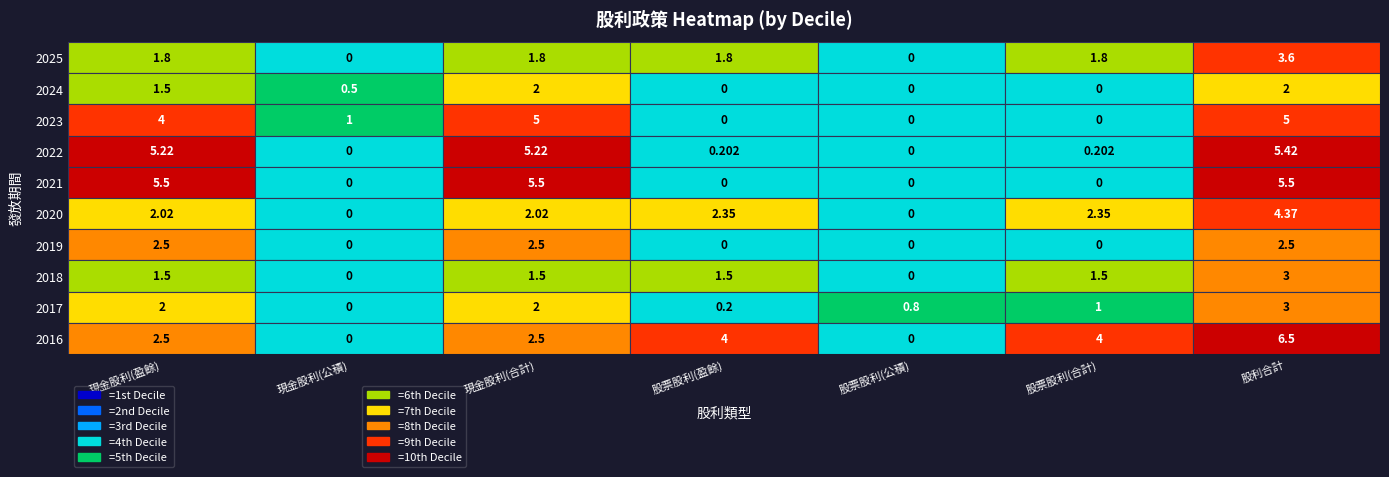

Reading left to right, extract all data points from this chart.

2025: 1.8	0.0	1.8	1.8	0.0	1.8	3.6
2024: 1.5	0.5	2.0	0.0	0.0	0.0	2.0
2023: 4.0	1.0	5.0	0.0	0.0	0.0	5.0
2022: 5.2	0.0	5.2	0.2	0.0	0.2	5.4
2021: 5.5	0.0	5.5	0.0	0.0	0.0	5.5
2020: 2.0	0.0	2.0	2.3	0.0	2.3	4.4
2019: 2.5	0.0	2.5	0.0	0.0	0.0	2.5
2018: 1.5	0.0	1.5	1.5	0.0	1.5	3.0
2017: 2.0	0.0	2.0	0.2	0.8	1.0	3.0
2016: 2.5	0.0	2.5	4.0	0.0	4.0	6.5